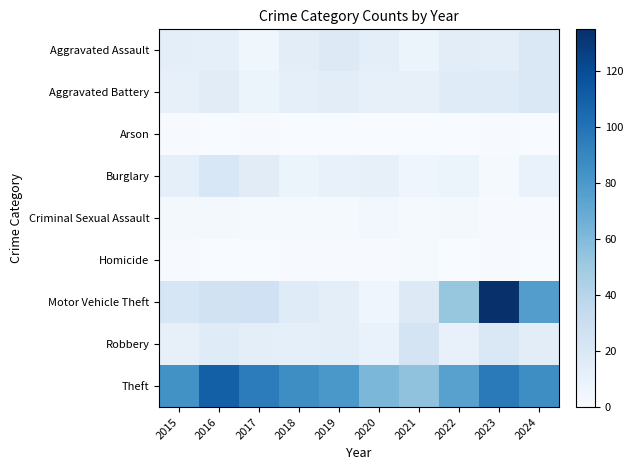

At 2015, list the series in order from largest to smallest.

Theft, Motor Vehicle Theft, Aggravated Assault, Burglary, Aggravated Battery, Robbery, Criminal Sexual Assault, Arson, Homicide